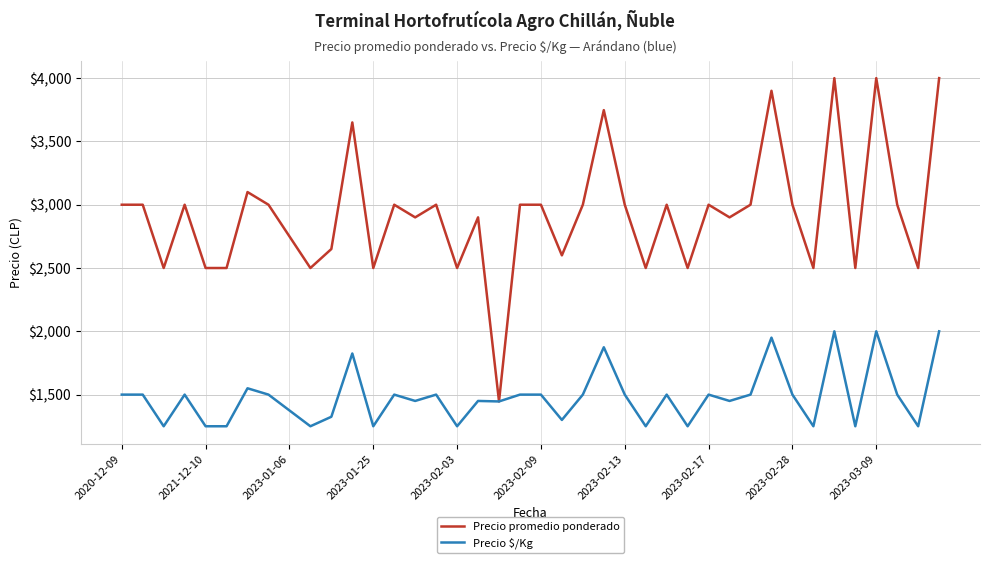

Which series has the largest total across all categories?

Precio promedio ponderado